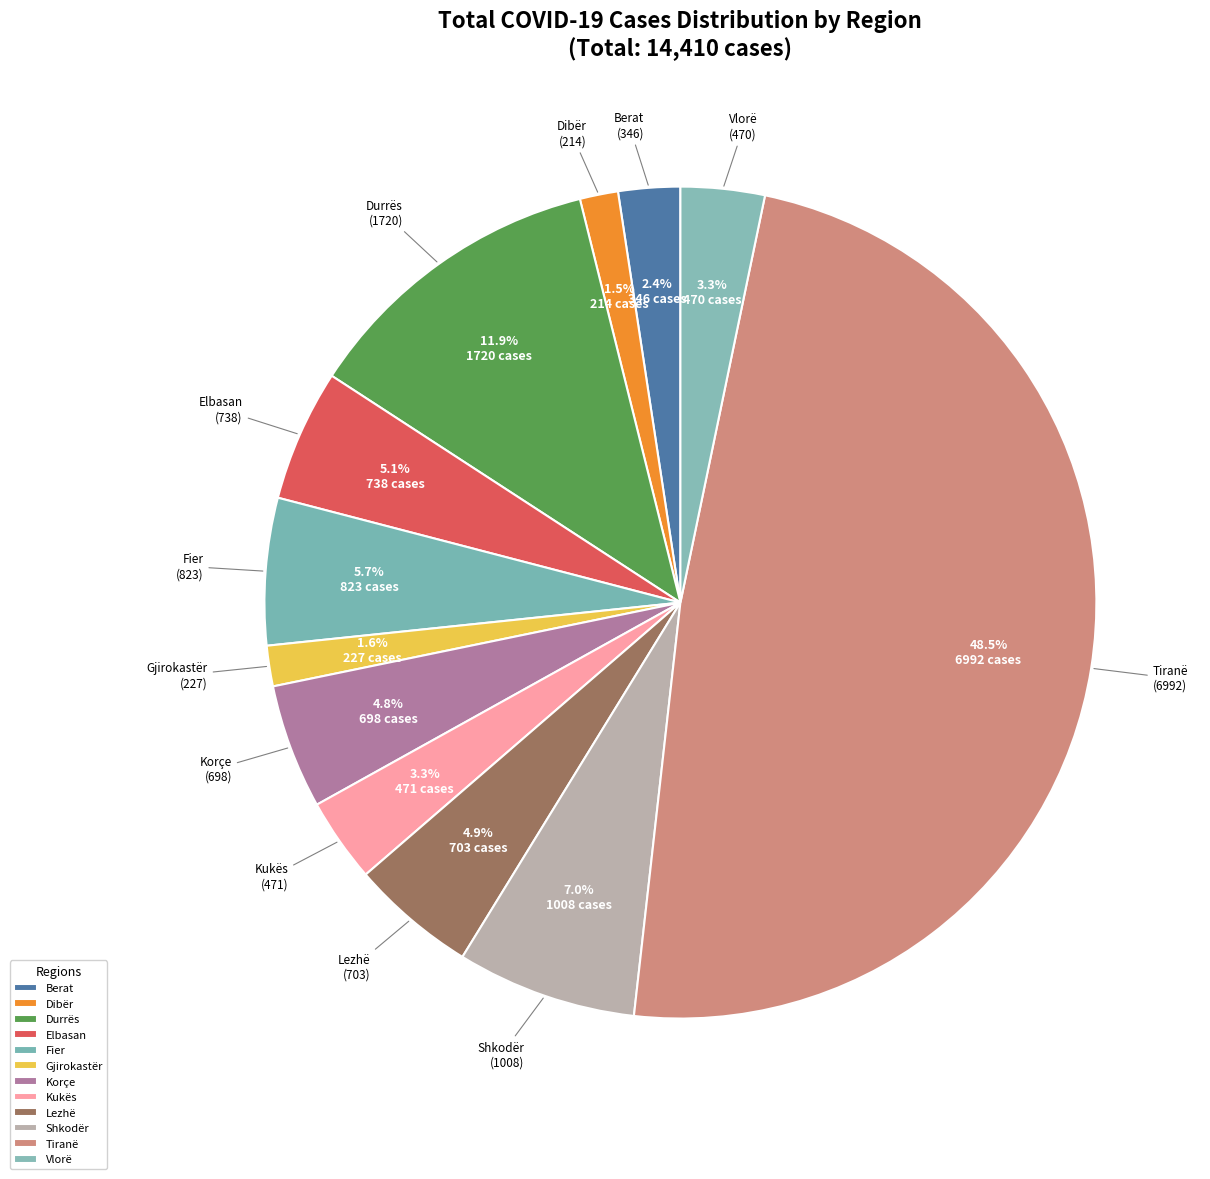

Combined, do Korçe and Fier account for over 50%?

No